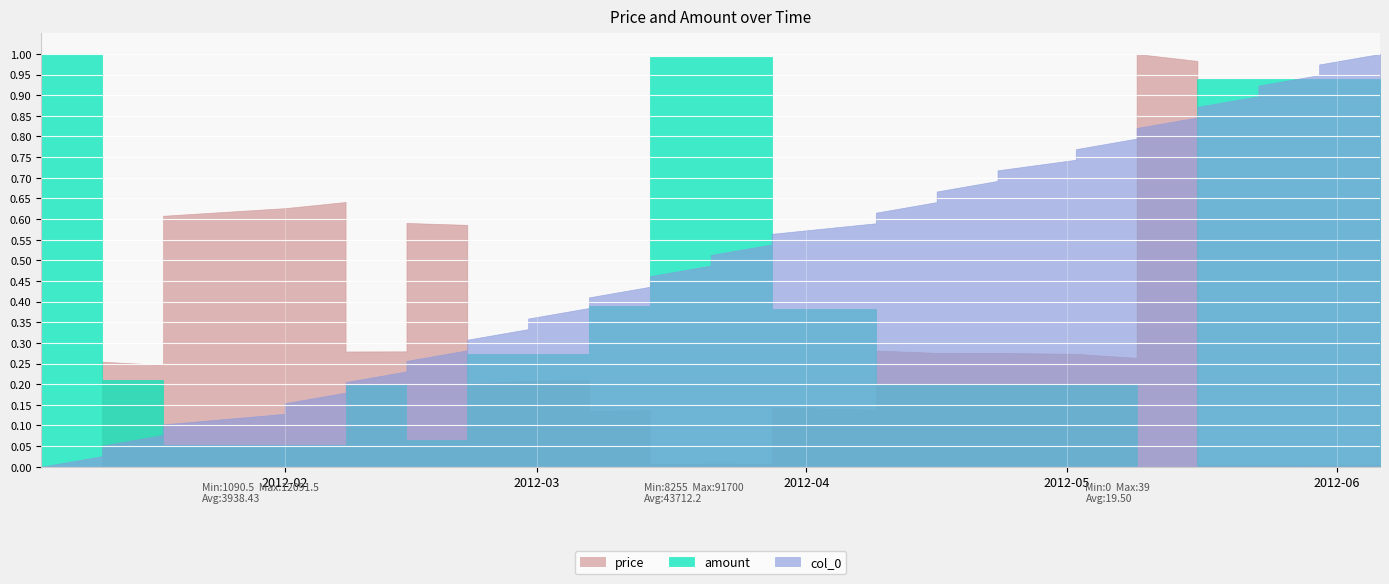

Reading left to right, transcribe all the data shown in this chart.

price: 0=1090.5	1=1098.1	2=3890.3	3=3802.2	4=7778.3	5=7981.0	6=7981.0	7=8144.6	8=4162.2	9=4165.4	10=7586.7	11=7536.3	12=3305.4	13=3380.8	14=3380.8	15=3402.4	16=2582.7	17=2597.4	18=1164.1	19=1178.9	20=1178.9	21=1173.6	22=2668.2	23=2613.1	24=4187.2	25=4125.3	26=4125.3	27=4124.4	28=4124.4	29=4097.8	30=4097.8	31=3992.6	32=12091.5	33=11904.3	34=1135.4	35=1142.1	36=1142.1	37=1127.8	38=1127.8	39=1148.8
amount: 0=91700.0	1=91700.0	2=25880.0	3=25880.0	4=12650.0	5=12650.0	6=12650.0	7=12650.0	8=24750.0	9=24750.0	10=13590.0	11=13590.0	12=30990.0	13=30990.0	14=30990.0	15=30990.0	16=40800.0	17=40800.0	18=91100.0	19=91100.0	20=91100.0	21=91100.0	22=40050.0	23=40050.0	24=25000.0	25=25000.0	26=25000.0	27=25000.0	28=25000.0	29=25000.0	30=25000.0	31=25000.0	32=8255.0	33=8255.0	34=86580.0	35=86580.0	36=86580.0	37=86580.0	38=86580.0	39=86580.0
col_0: 0=0.0	1=1.0	2=2.0	3=3.0	4=4.0	5=5.0	6=6.0	7=7.0	8=8.0	9=9.0	10=10.0	11=11.0	12=12.0	13=13.0	14=14.0	15=15.0	16=16.0	17=17.0	18=18.0	19=19.0	20=20.0	21=21.0	22=22.0	23=23.0	24=24.0	25=25.0	26=26.0	27=27.0	28=28.0	29=29.0	30=30.0	31=31.0	32=32.0	33=33.0	34=34.0	35=35.0	36=36.0	37=37.0	38=38.0	39=39.0